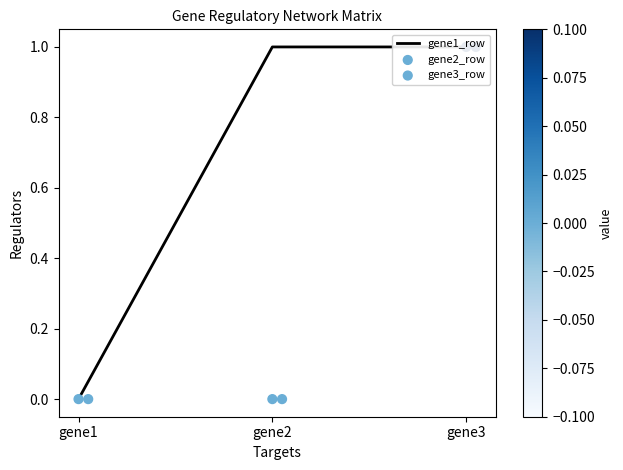

Which series reaches the minimum Y coordinate?

gene1_row